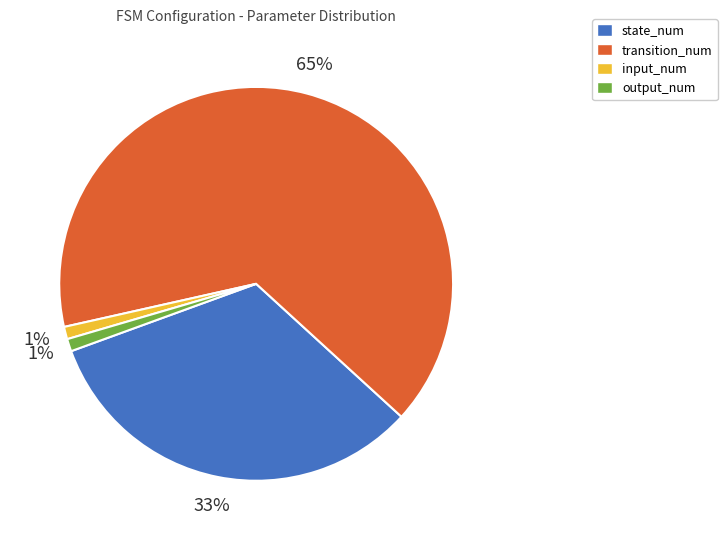

Which has a higher value, state_num or input_num?

state_num